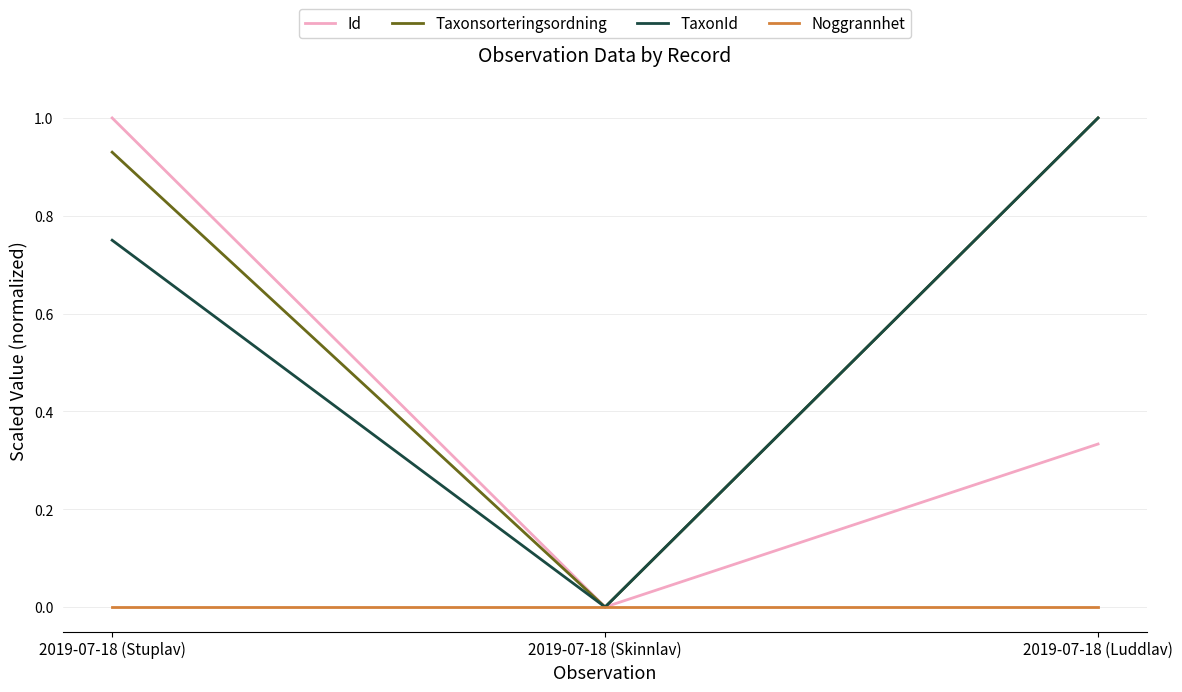

The value of TaxonId at 2019-07-18 (Skinnlav) is 0.4. True or false?

False